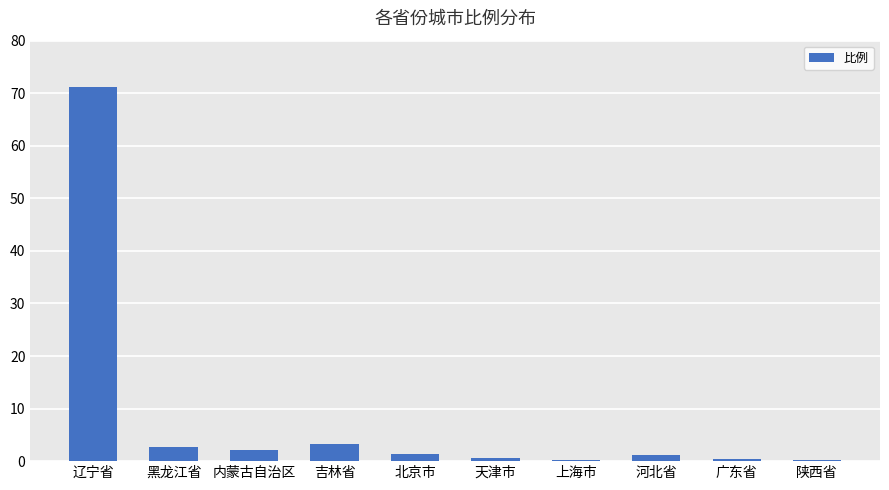

Is it true that the value at 辽宁省 is 28.1?

False